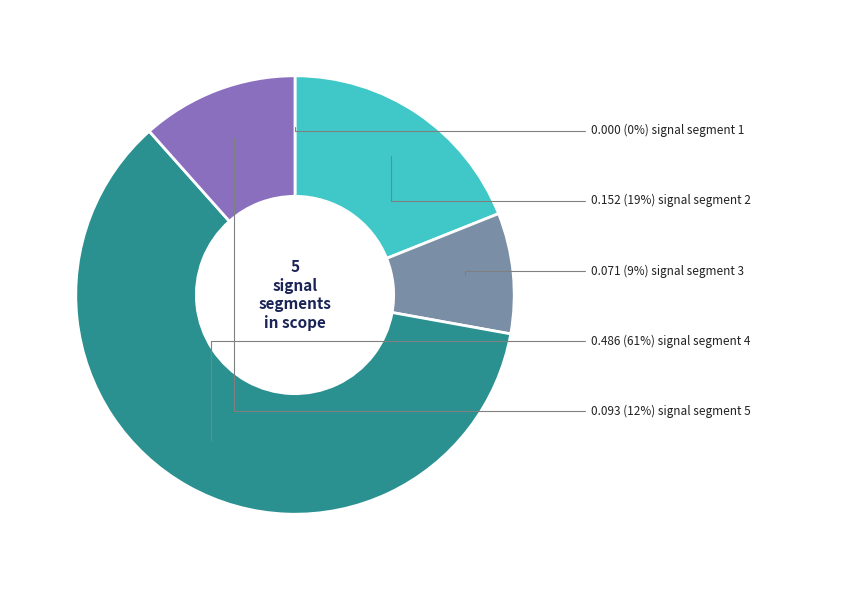

To the nearest percent, what is the average slice percentage?

20%